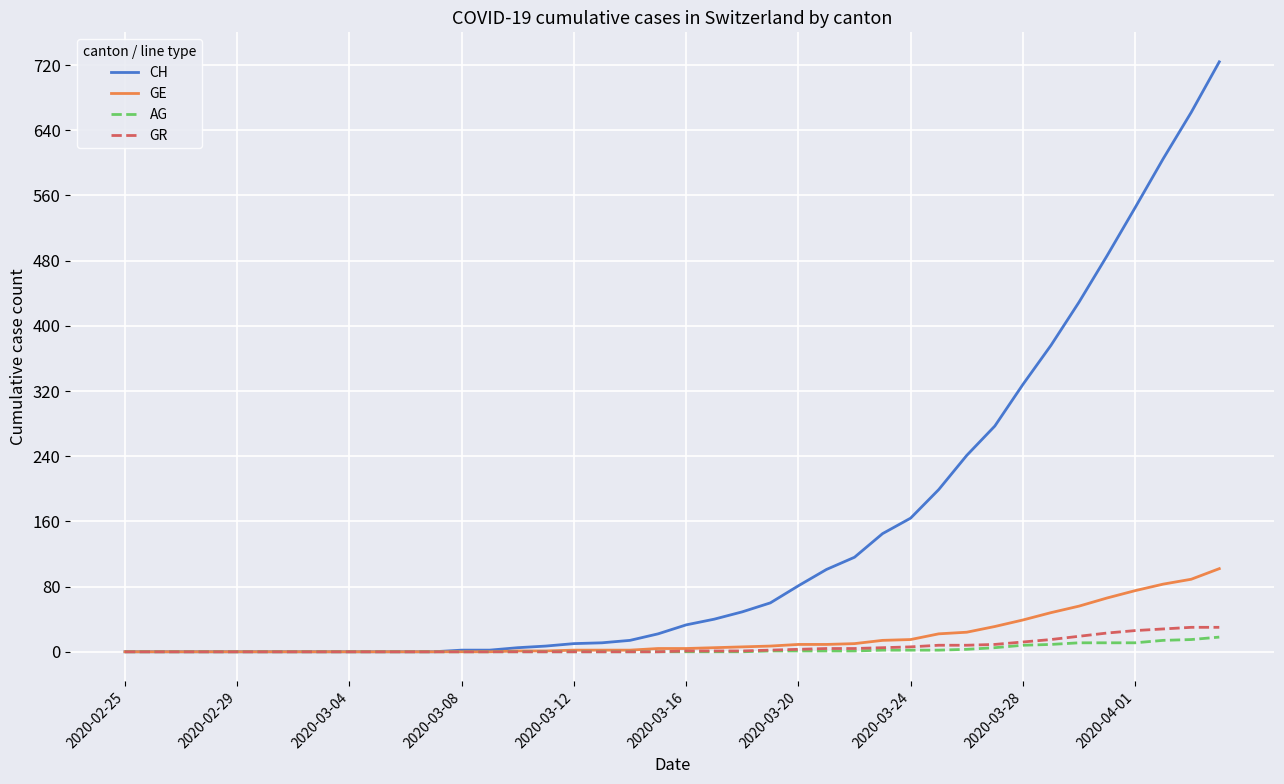

Which series has the widest spread of values?

CH